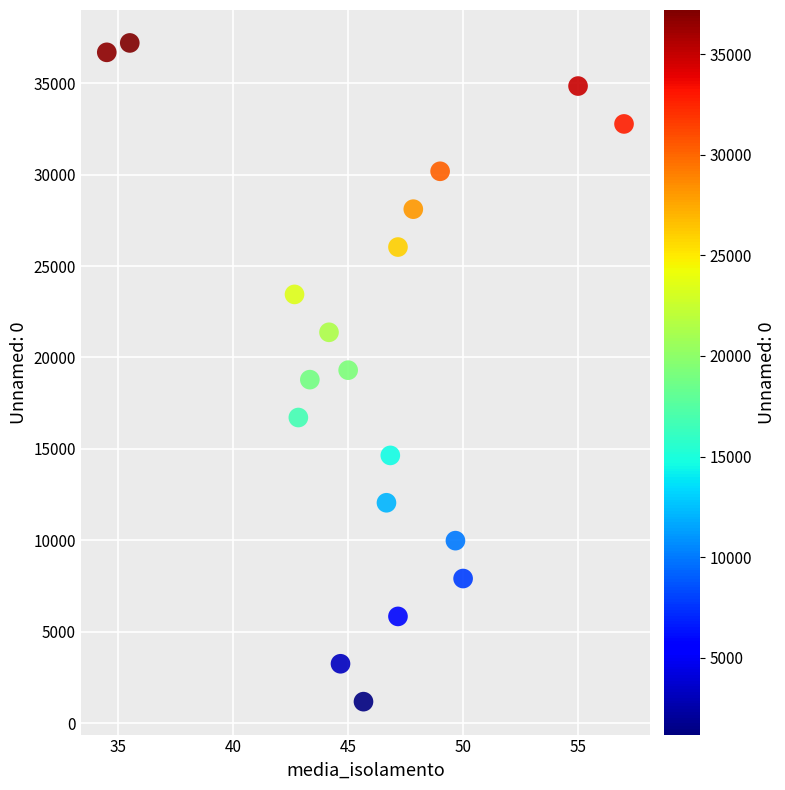

What is the range of Y values (max minus min)?

36028